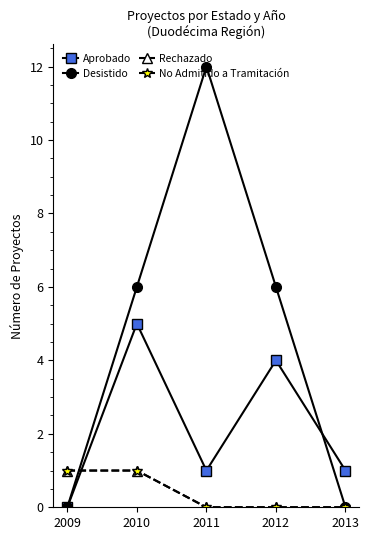

Is this an area chart (filled region under the line)?

No